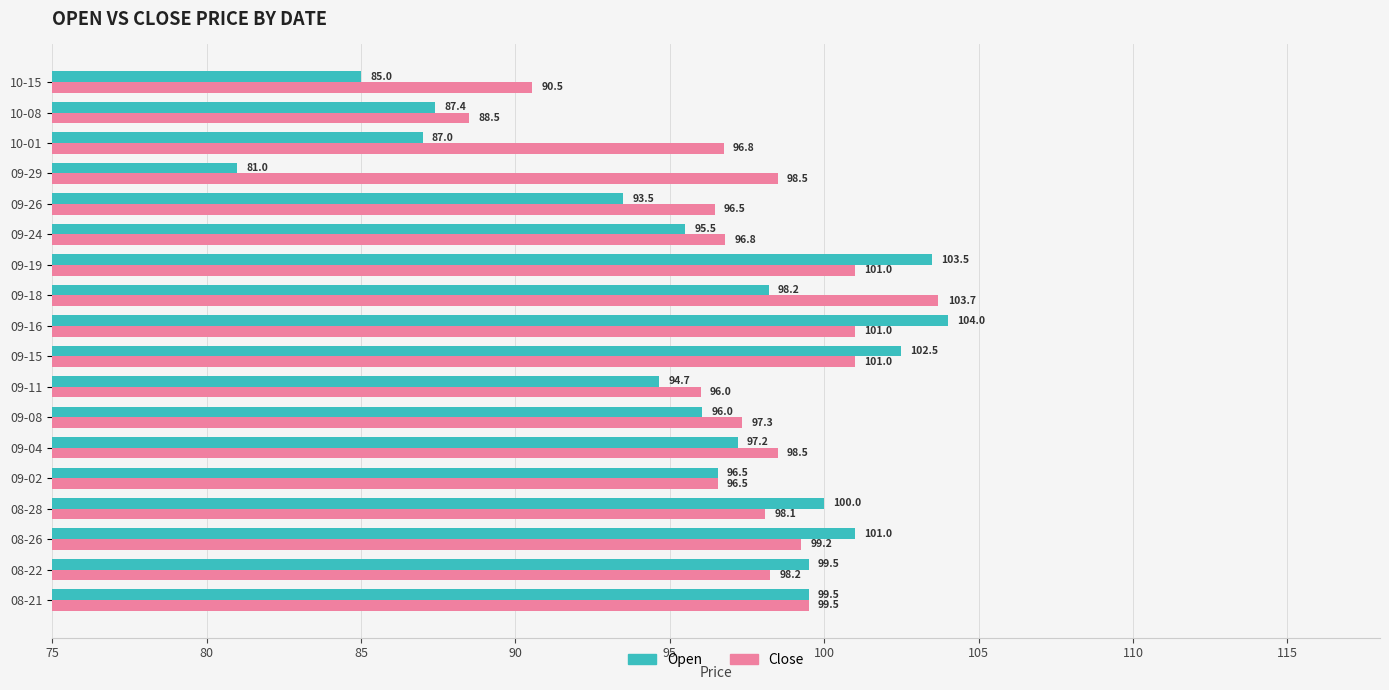

What is the difference between the second highest and minimum values in the Close series?

12.5